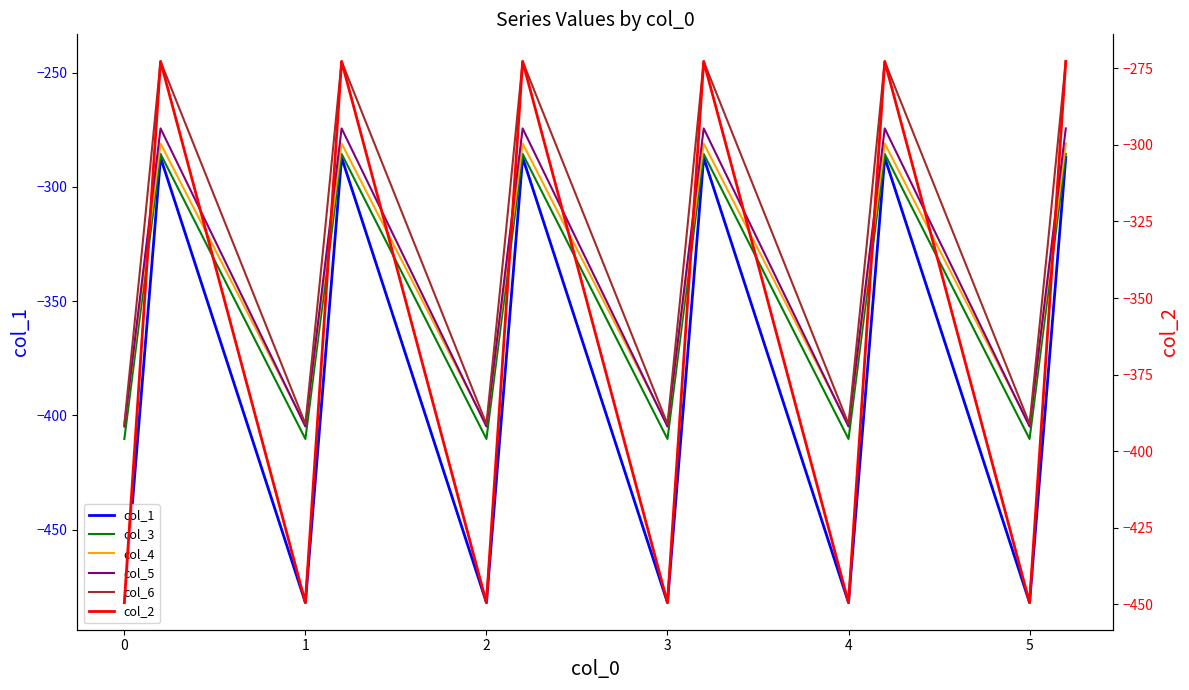

What is the difference between the maximum and minimum values in the col_4 series?

123.4